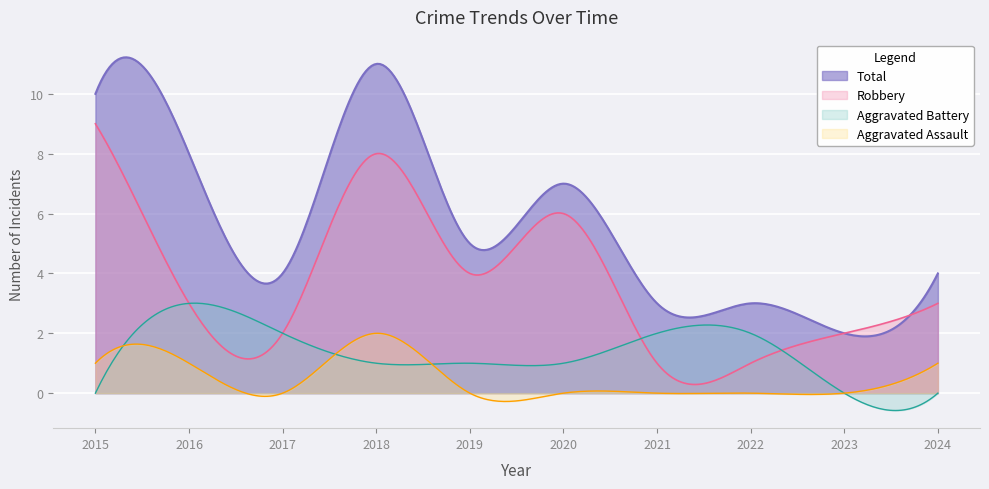

What are all the series names shown in the legend?

Total, Robbery, Aggravated Battery, Aggravated Assault